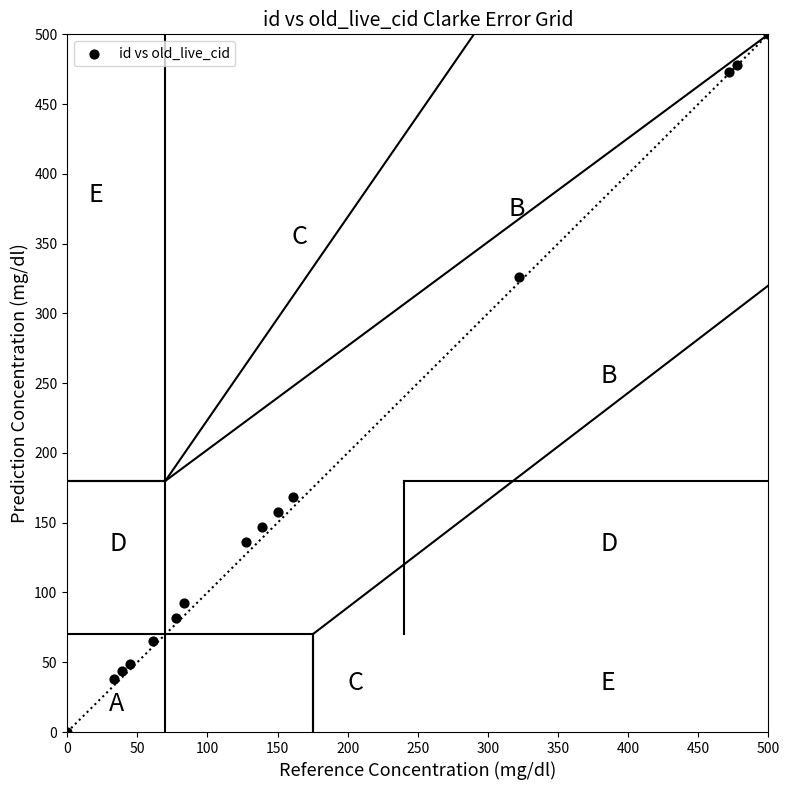

What is the range of Y values (max minus min)?

500.0